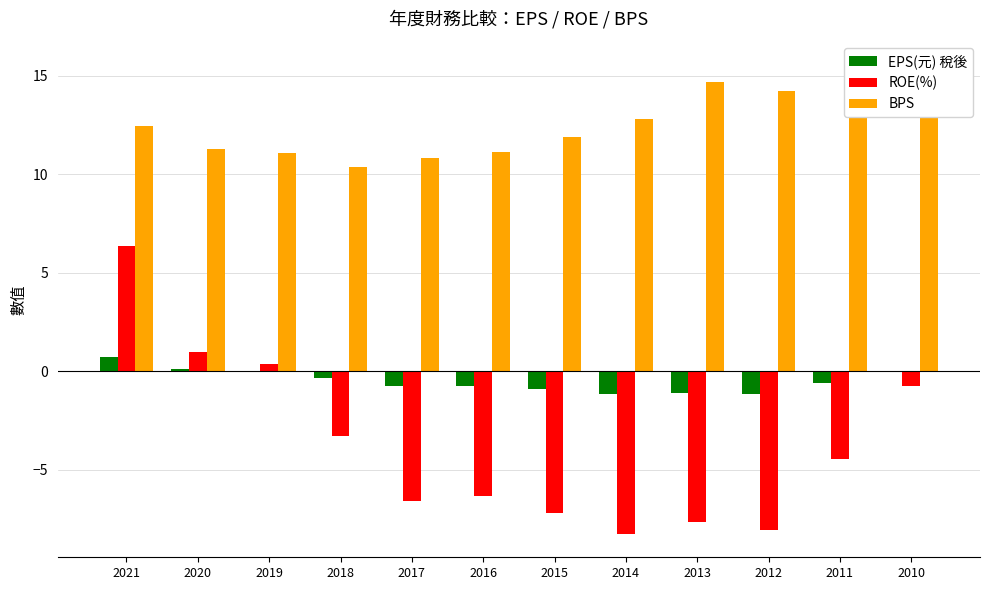

Which series has the largest total across all categories?

BPS